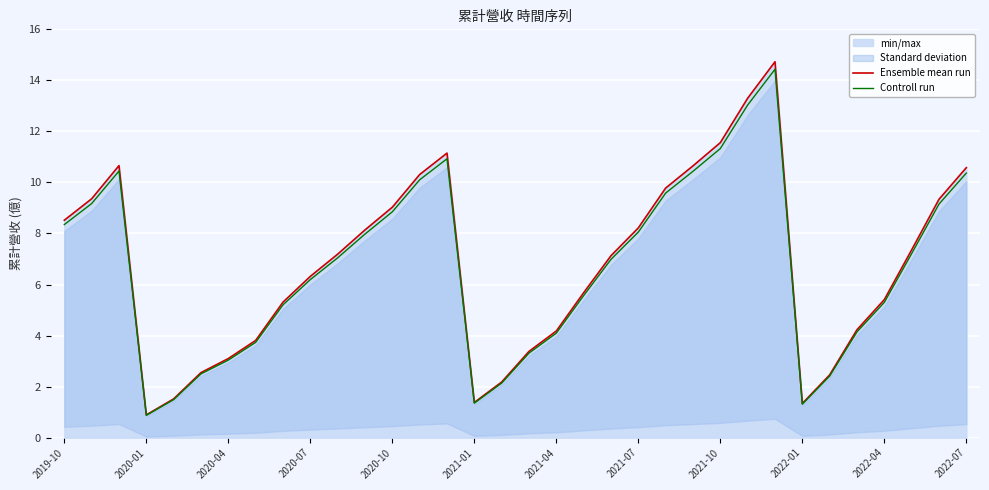

What is the sum of all Ensemble mean run values?

230.8